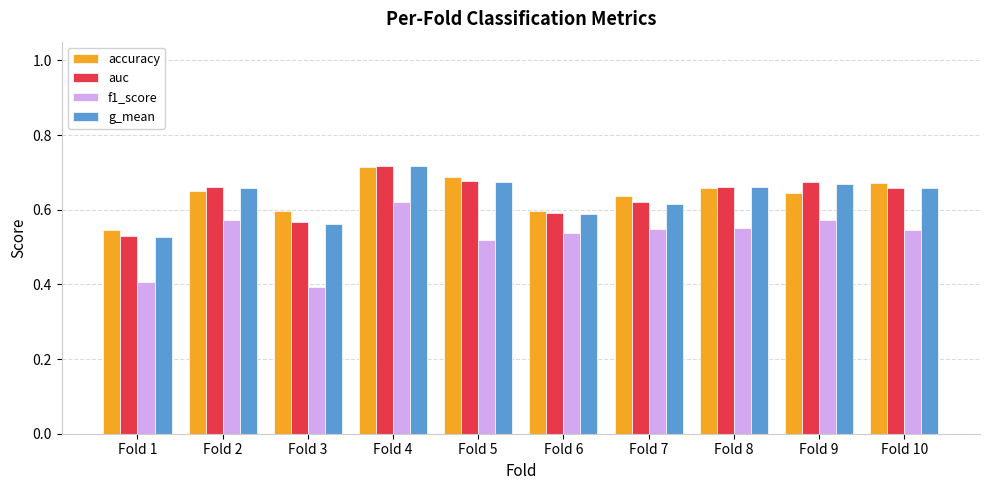

At which label does accuracy reach its minimum?

Fold 1